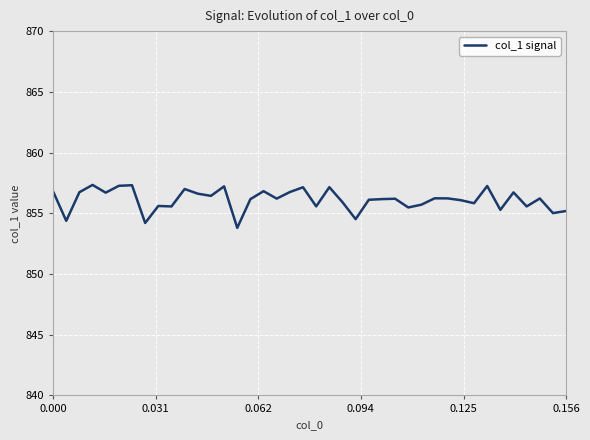

What is the maximum value shown in the chart?

857.3